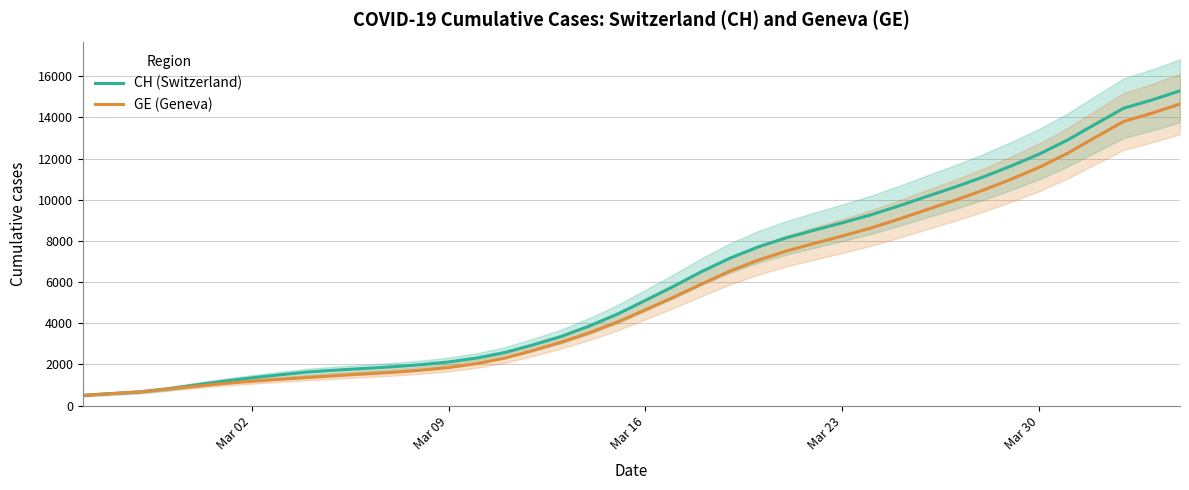

True or false: GE (Geneva) and CH (Switzerland) intersect in this chart.

False